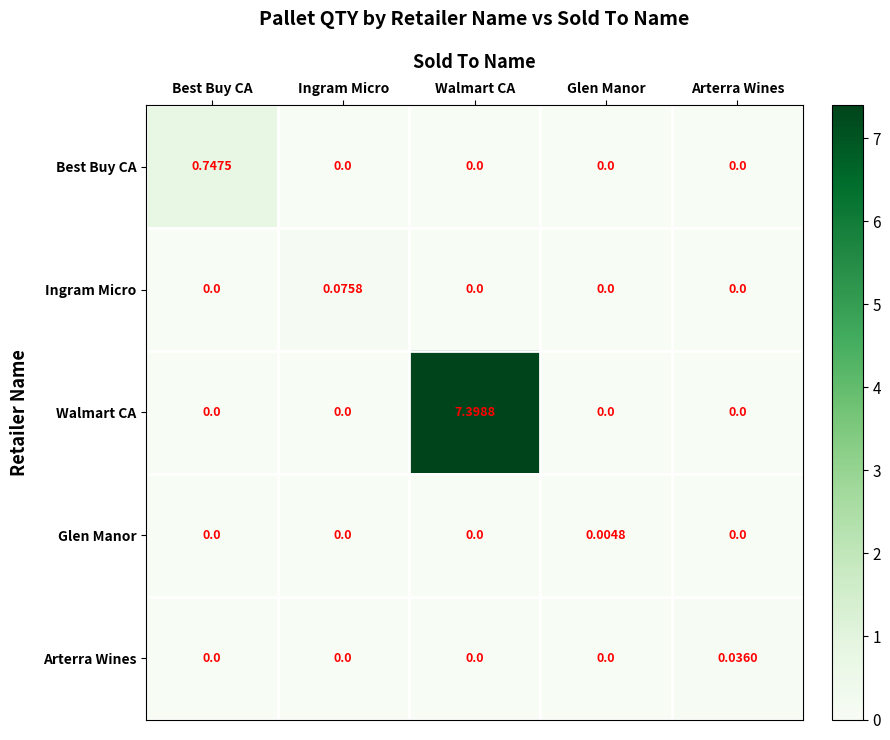

List the series in order of their peak value, lowest first.

Glen Manor, Arterra Wines, Ingram Micro, Best Buy CA, Walmart CA